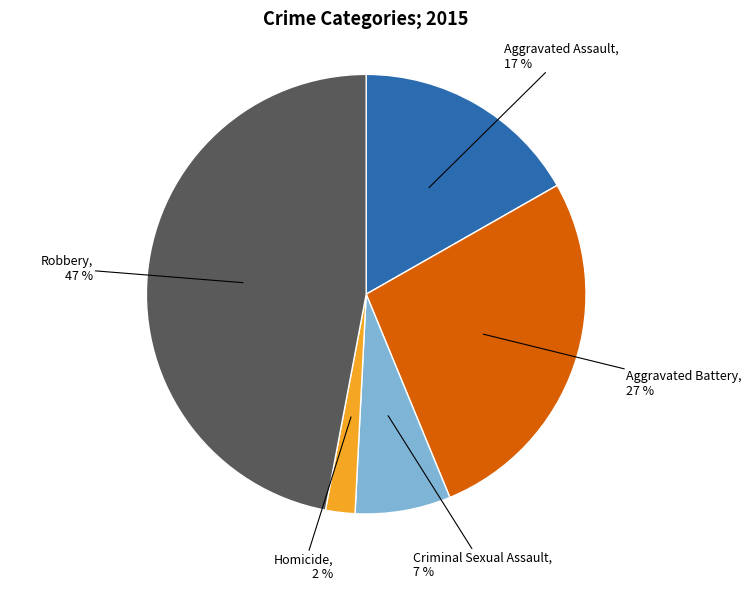

Is there a majority slice in this chart?

No